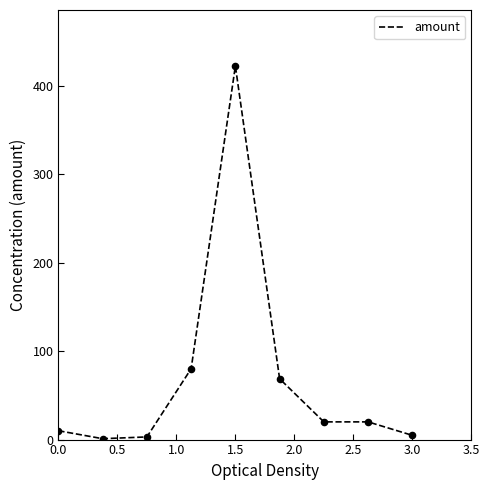

What is the greatest value displayed?

422.0